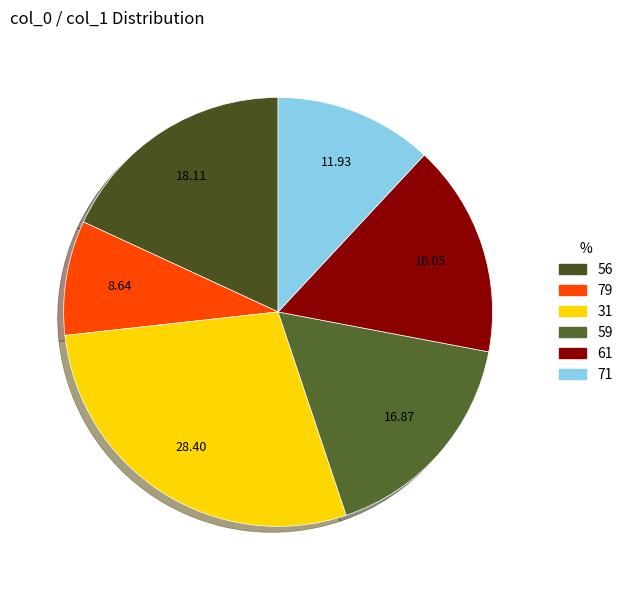

True or false: 61 accounts for 21% of the total.

False